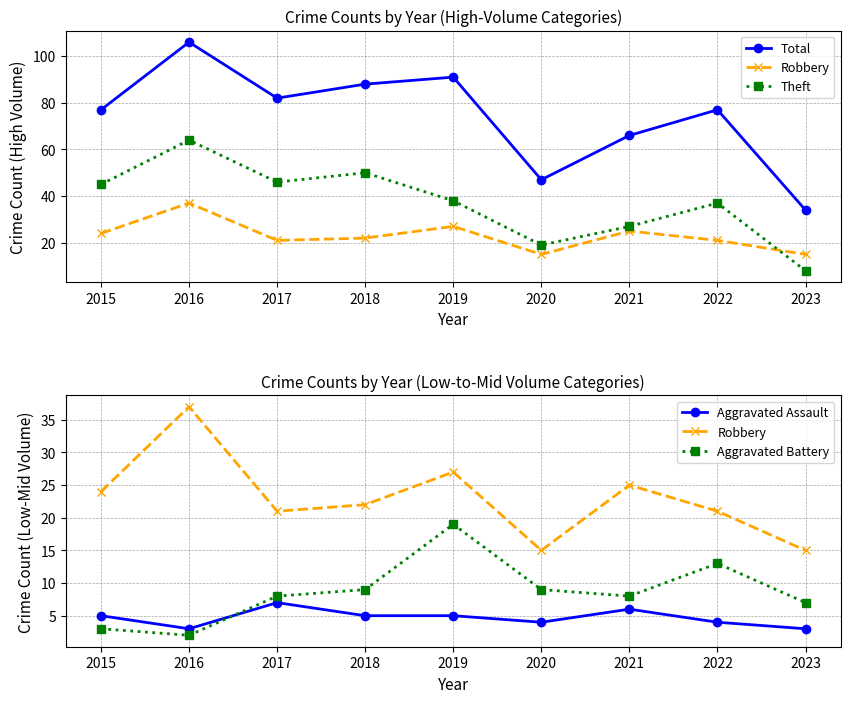

How many distinct data groups are displayed?

5